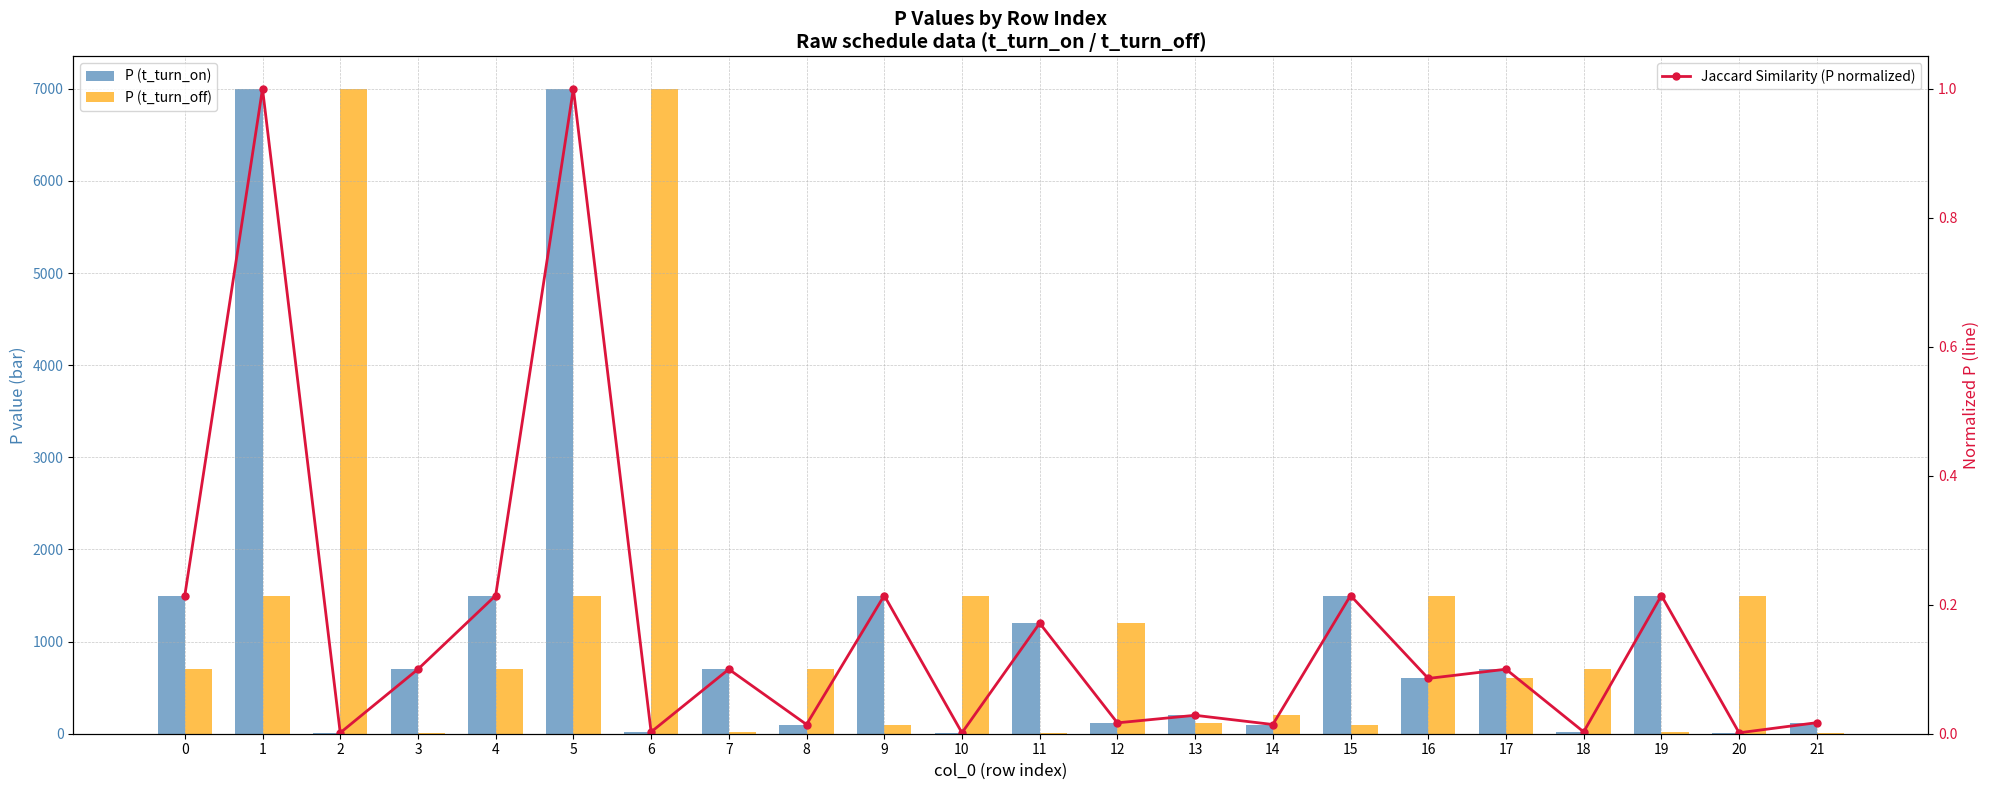

Rank the series by their maximum value, from lowest to highest.

Jaccard Similarity (P normalized), P (t_turn_on), P (t_turn_off)